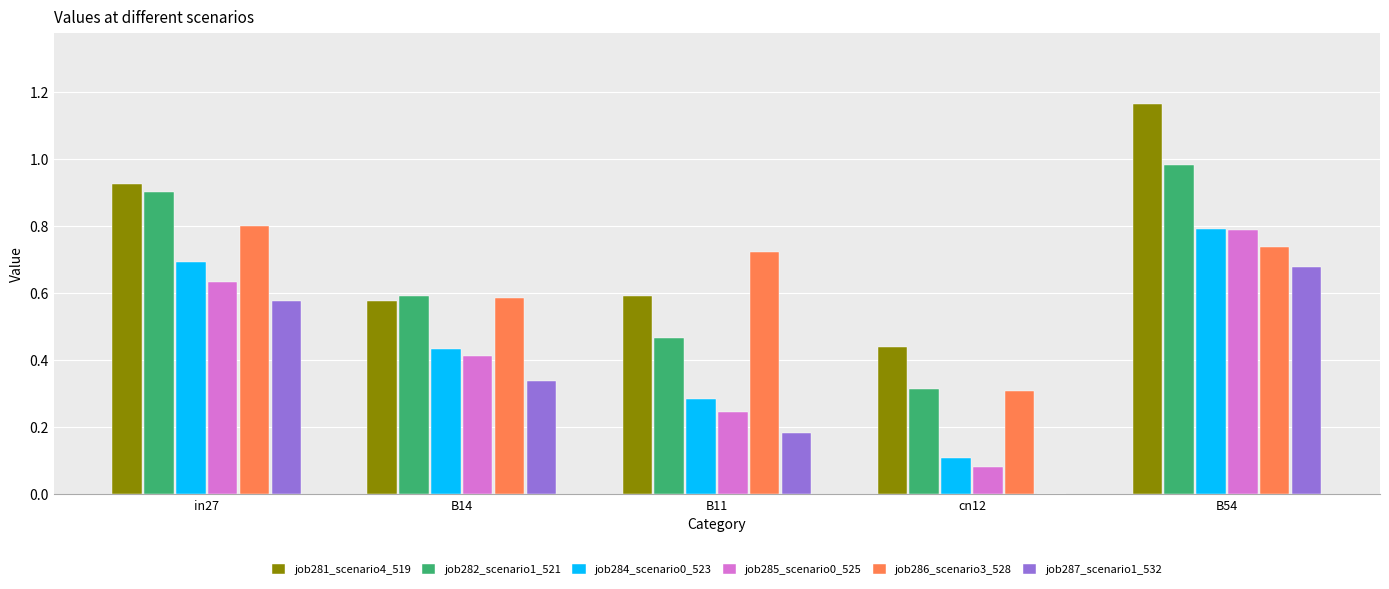

Between B11 and cn12, which series saw the biggest shift?

job286_scenario3_528